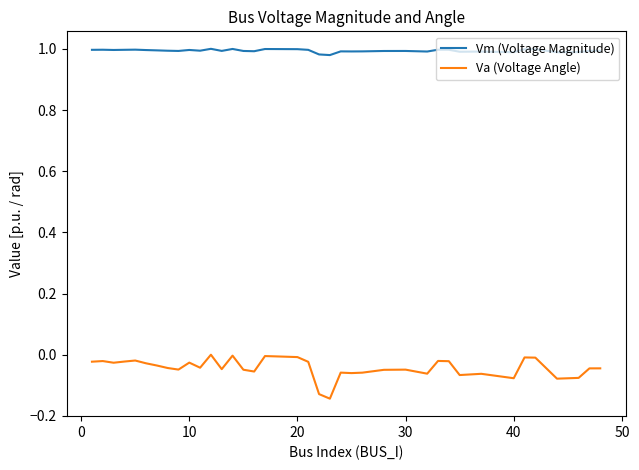

True or false: Vm (Voltage Magnitude) and Va (Voltage Angle) cross at least once.

False